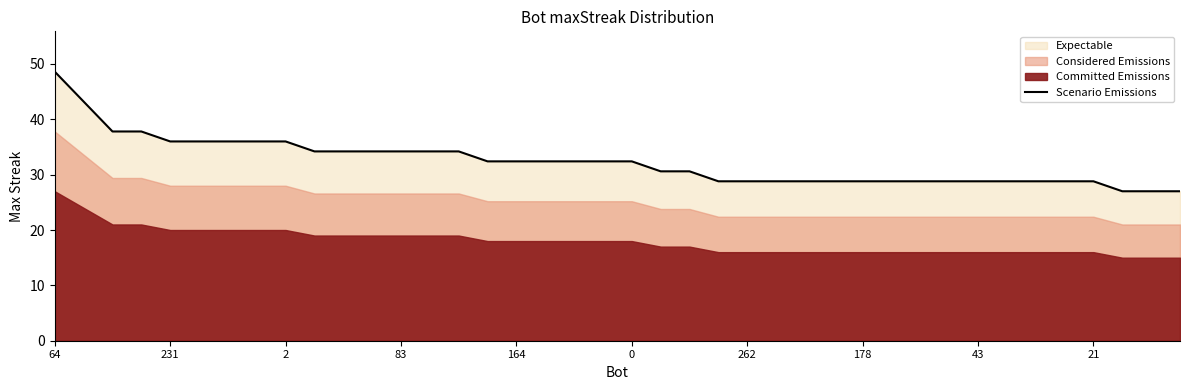

At which label does Scenario Emissions reach its peak?

64